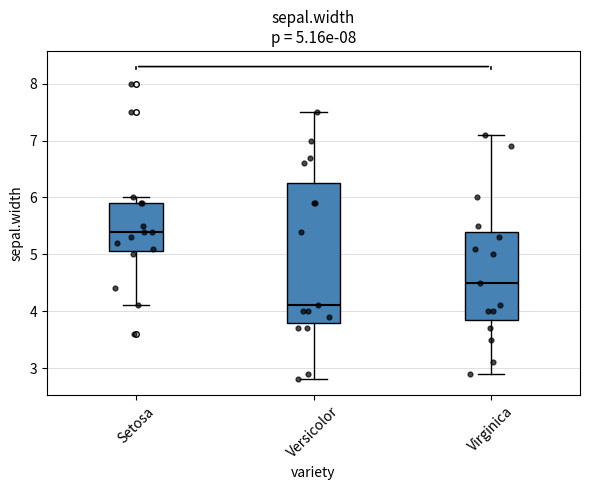

Which box has the highest median line?

Setosa